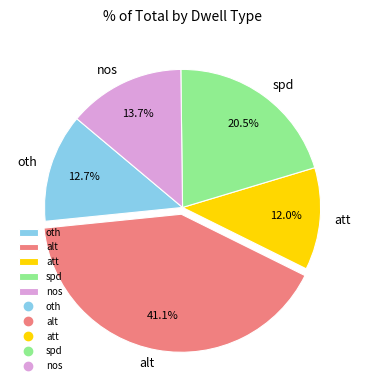

Count the number of slices in the pie.

5